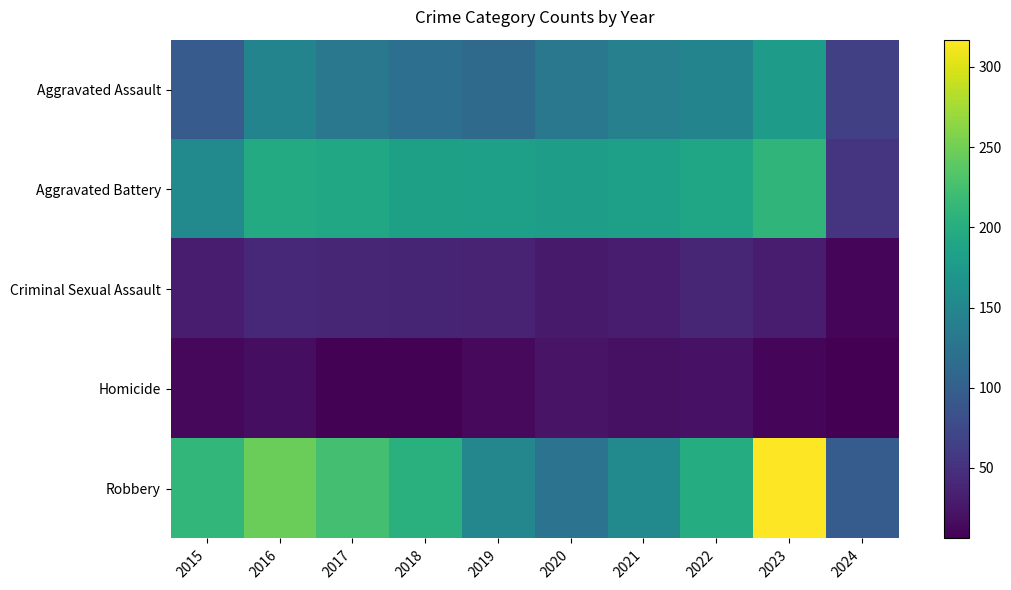

At which category is the sum across all series the highest?

2023